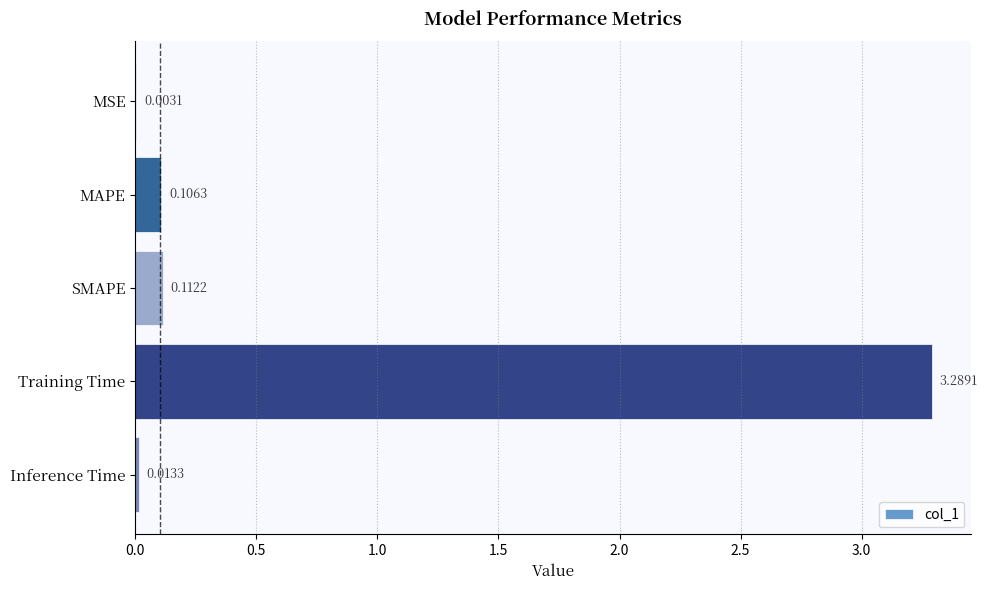

Between Inference Time and SMAPE, which is larger?

SMAPE